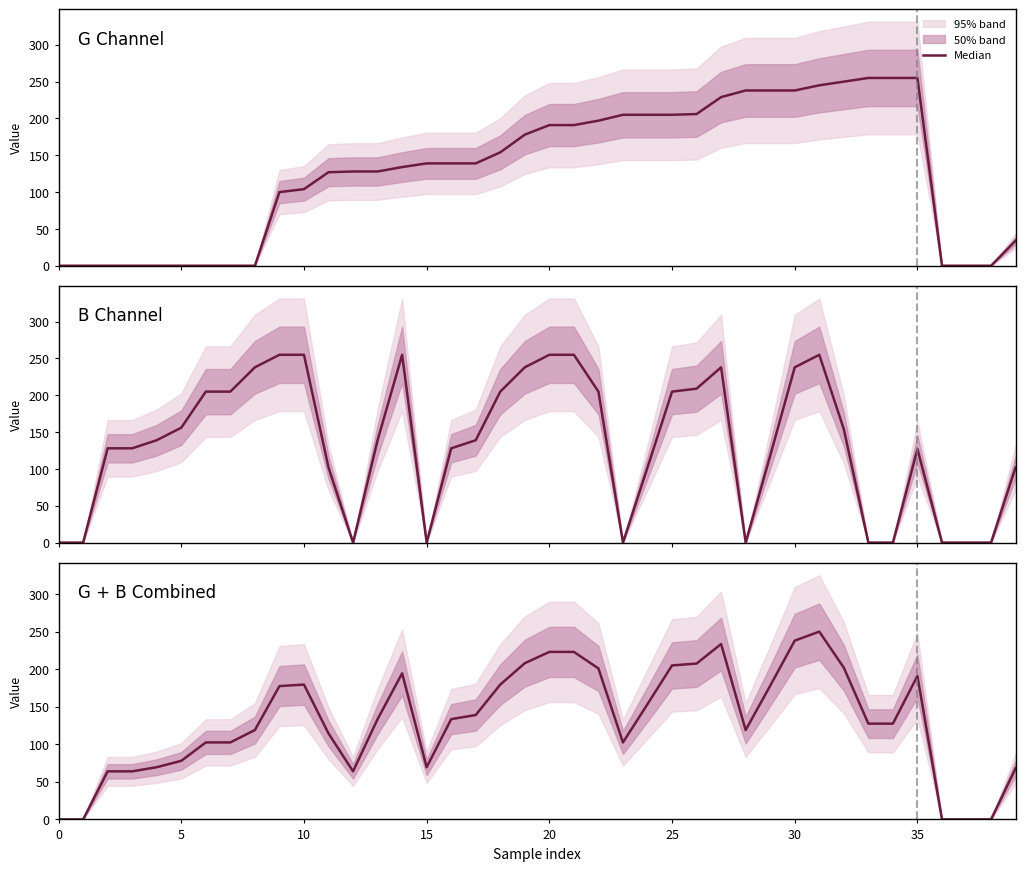

The chart shows a value of 223.0 at 21. True or false?

True